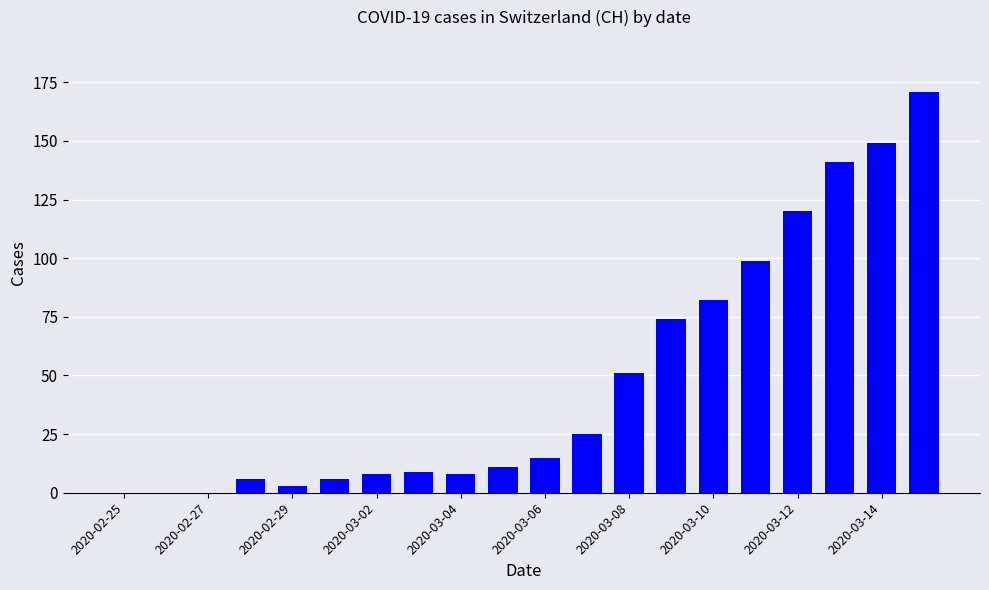

What is the sum of all values?

978